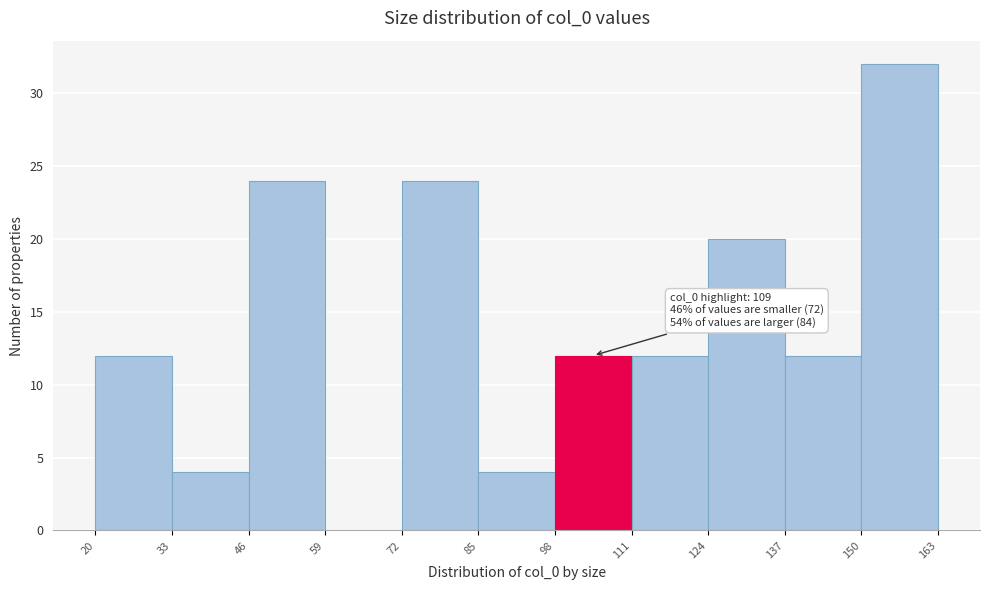

Over which range of the x-axis is the bar tallest?

150 to 163